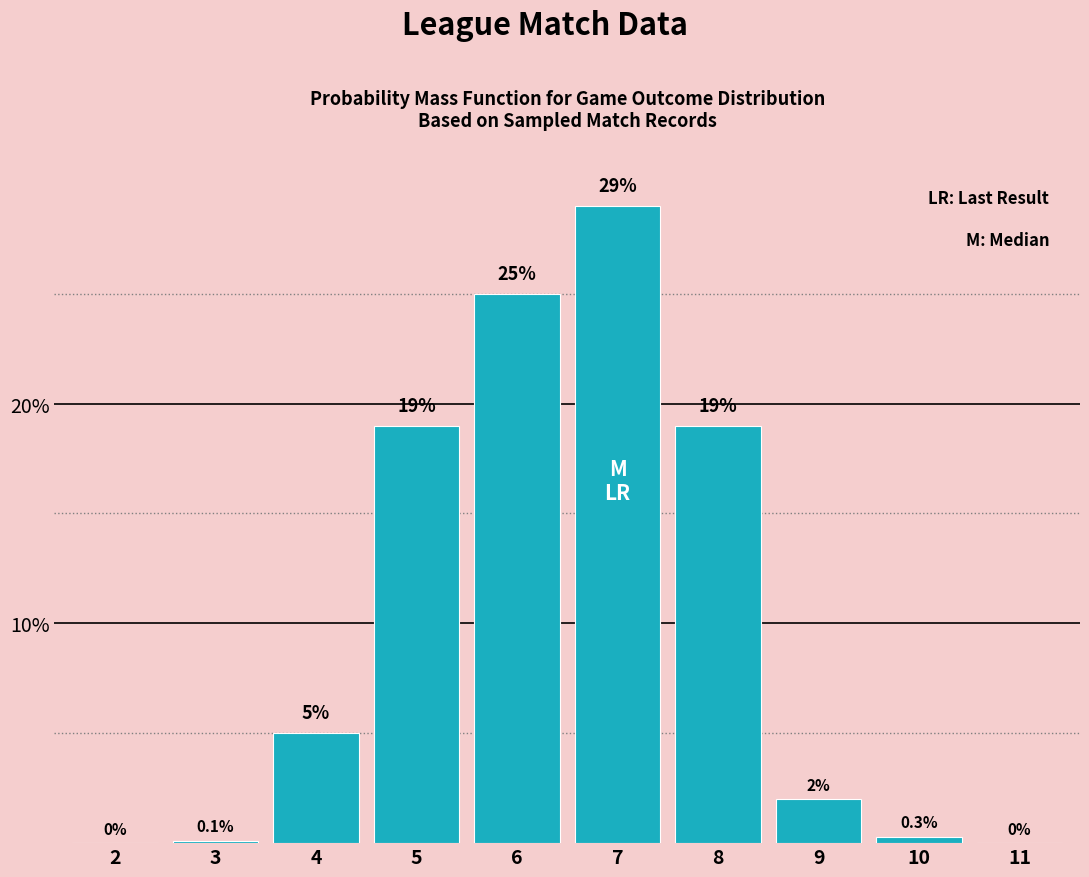

Reading left to right, extract all data points from this chart.

2=0.0	3=0.1	4=5.0	5=19.0	6=25.0	7=29.0	8=19.0	9=2.0	10=0.3	11=0.0